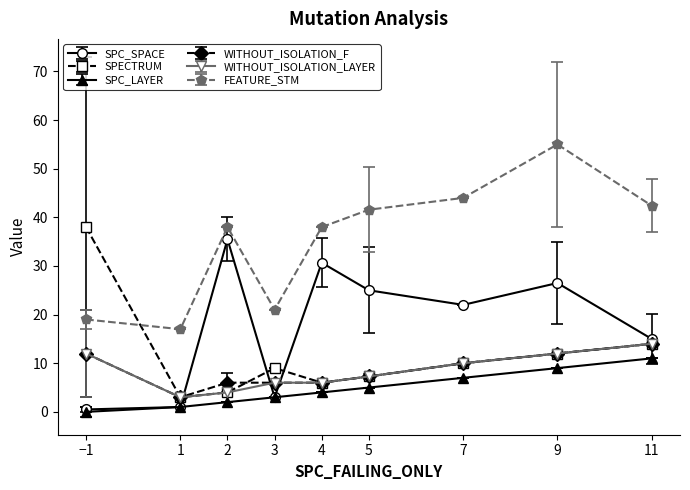

At which category does SPC_SPACE reach its first local peak?

2